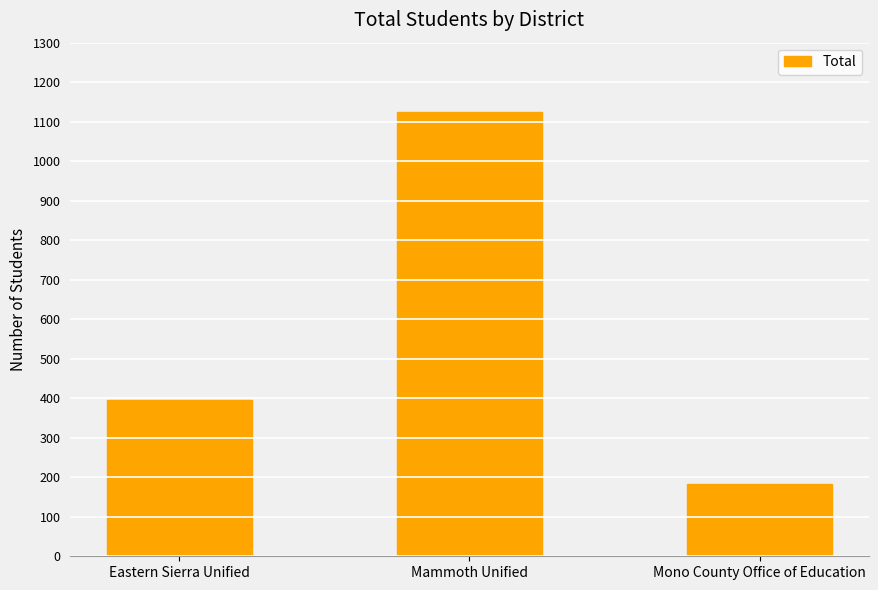

How many data points does each series have?

3